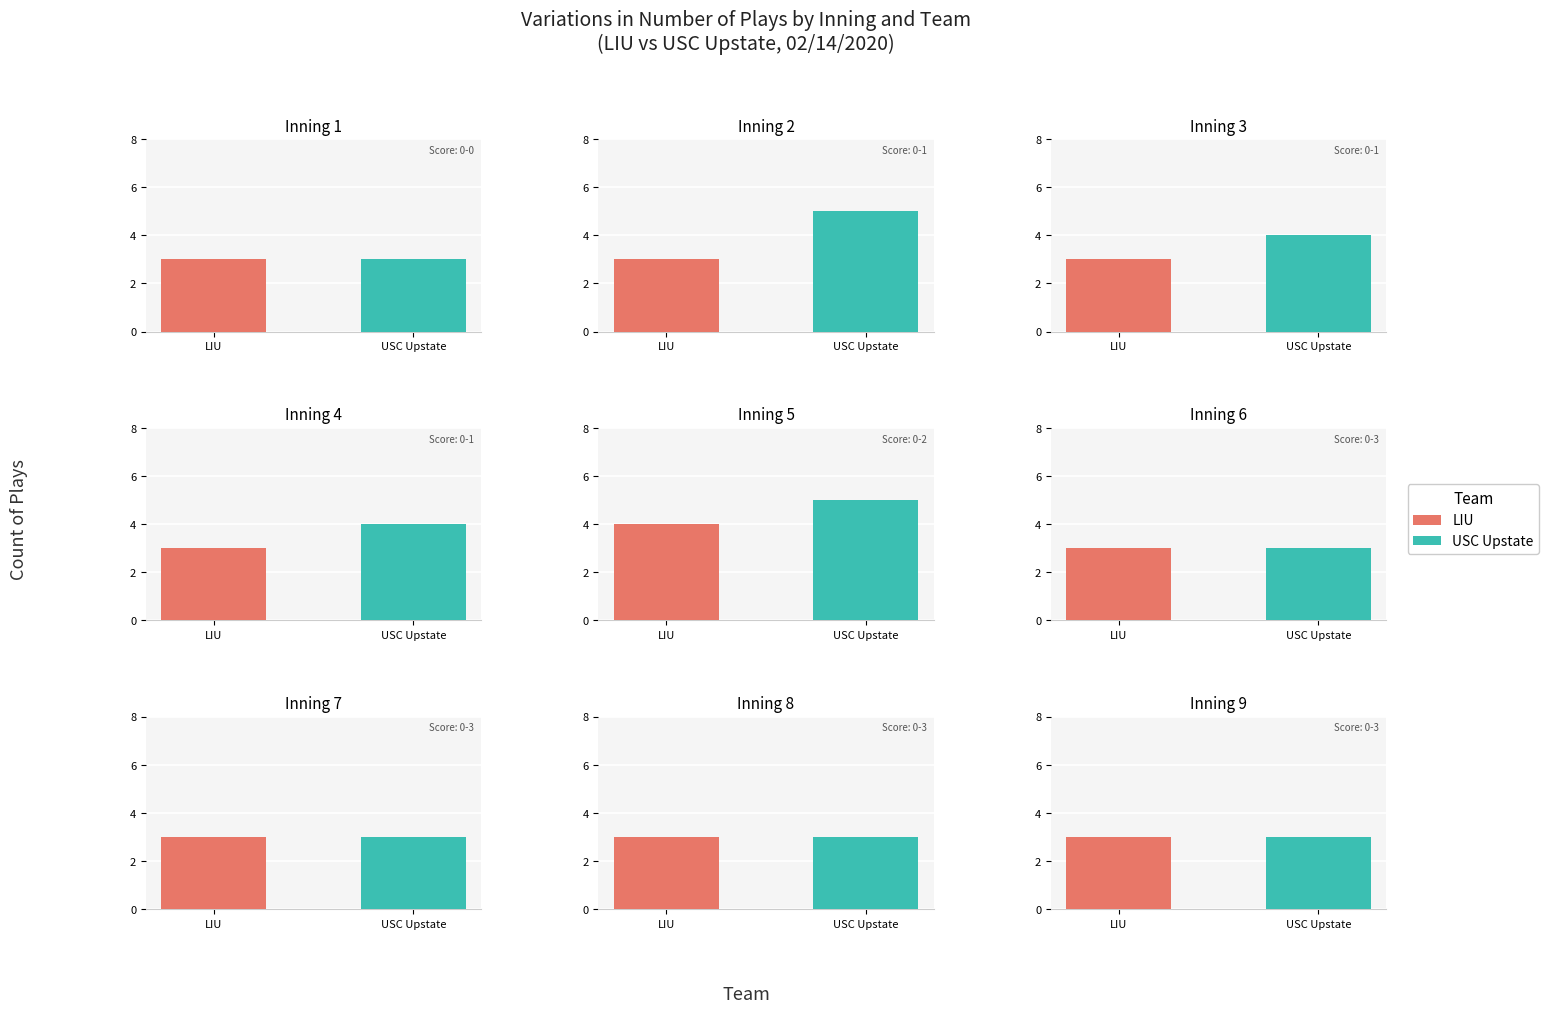

Rank the series at 7 from lowest to highest value.

LIU, USC Upstate